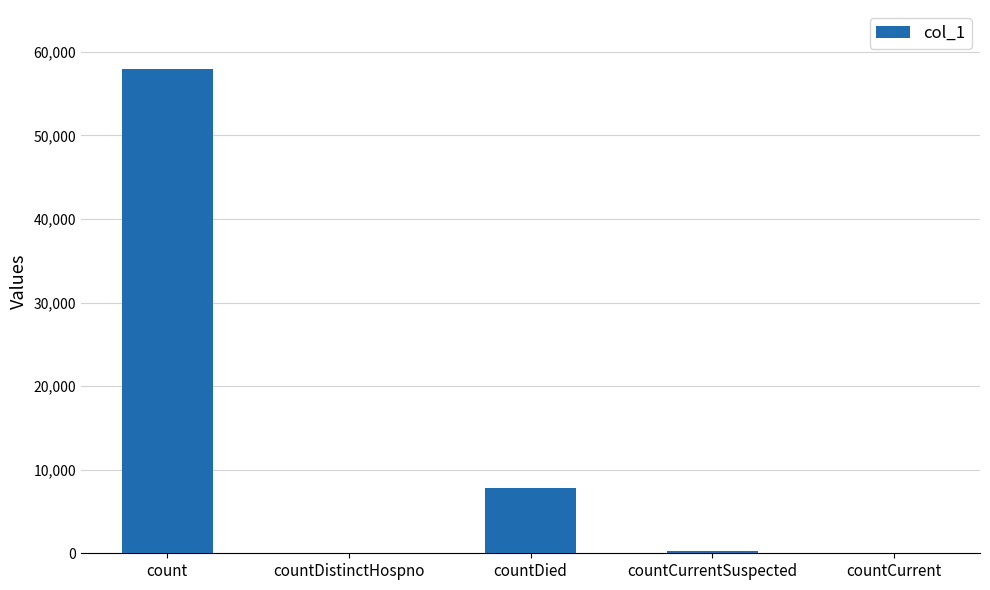

How many series are shown in this chart?

1